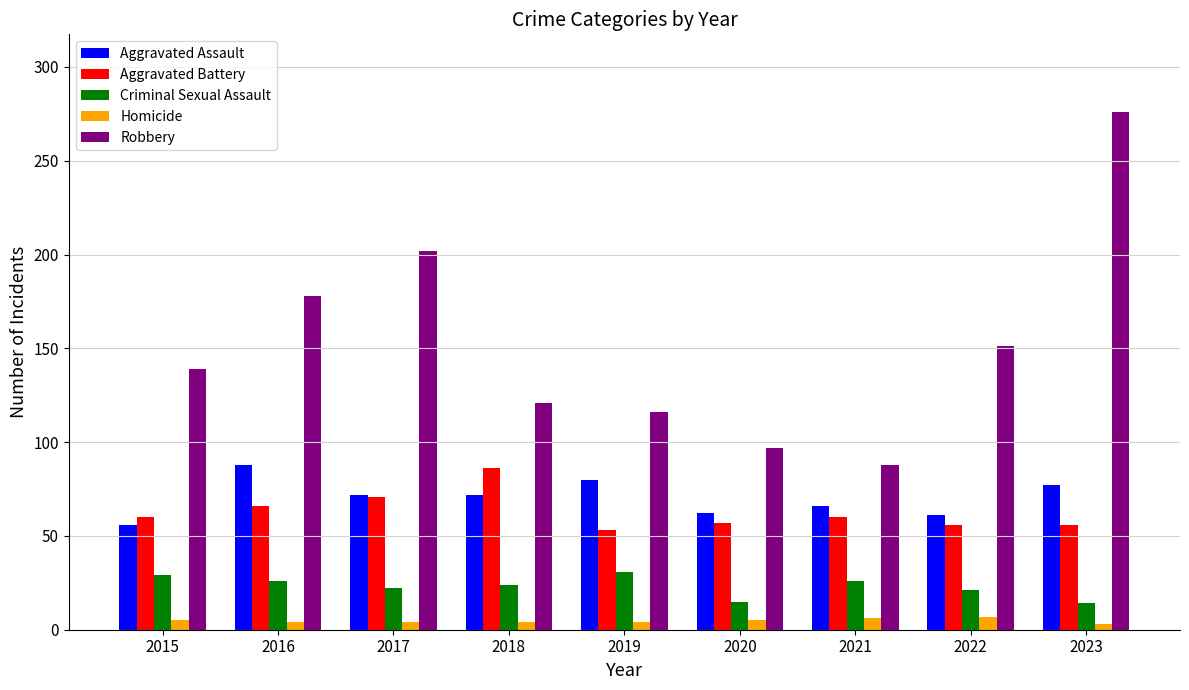

What is the difference between the Robbery values at 2018 and 2015?

18